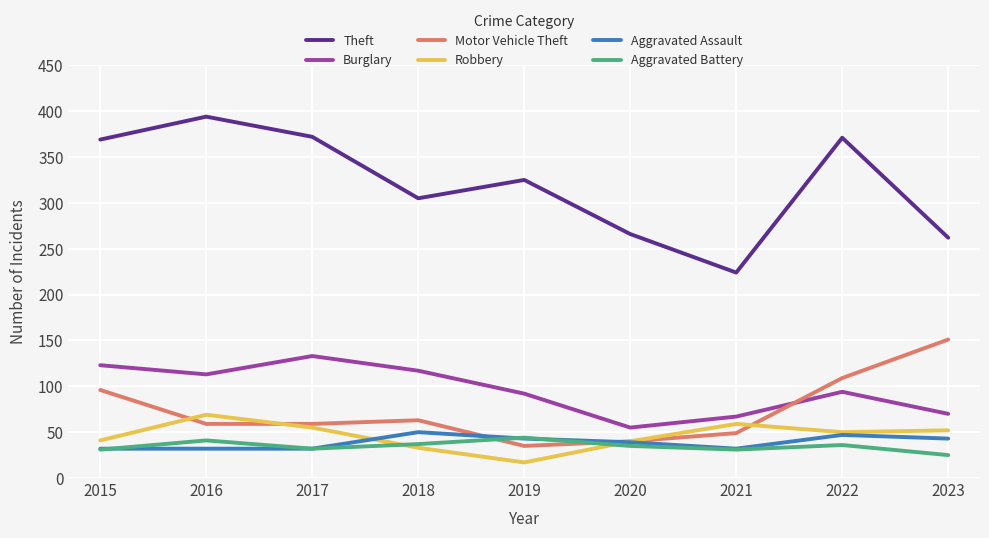

Which series has the largest range (max minus min)?

Theft